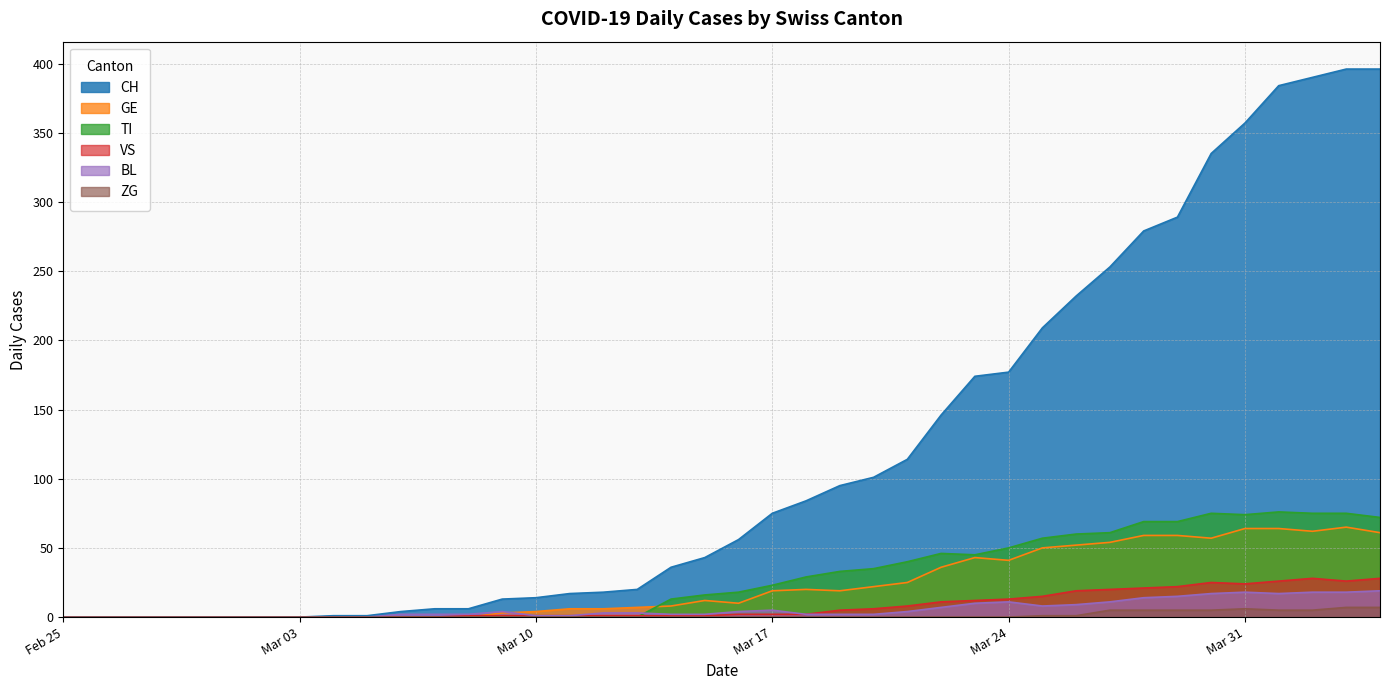

What is the greatest value displayed?

396